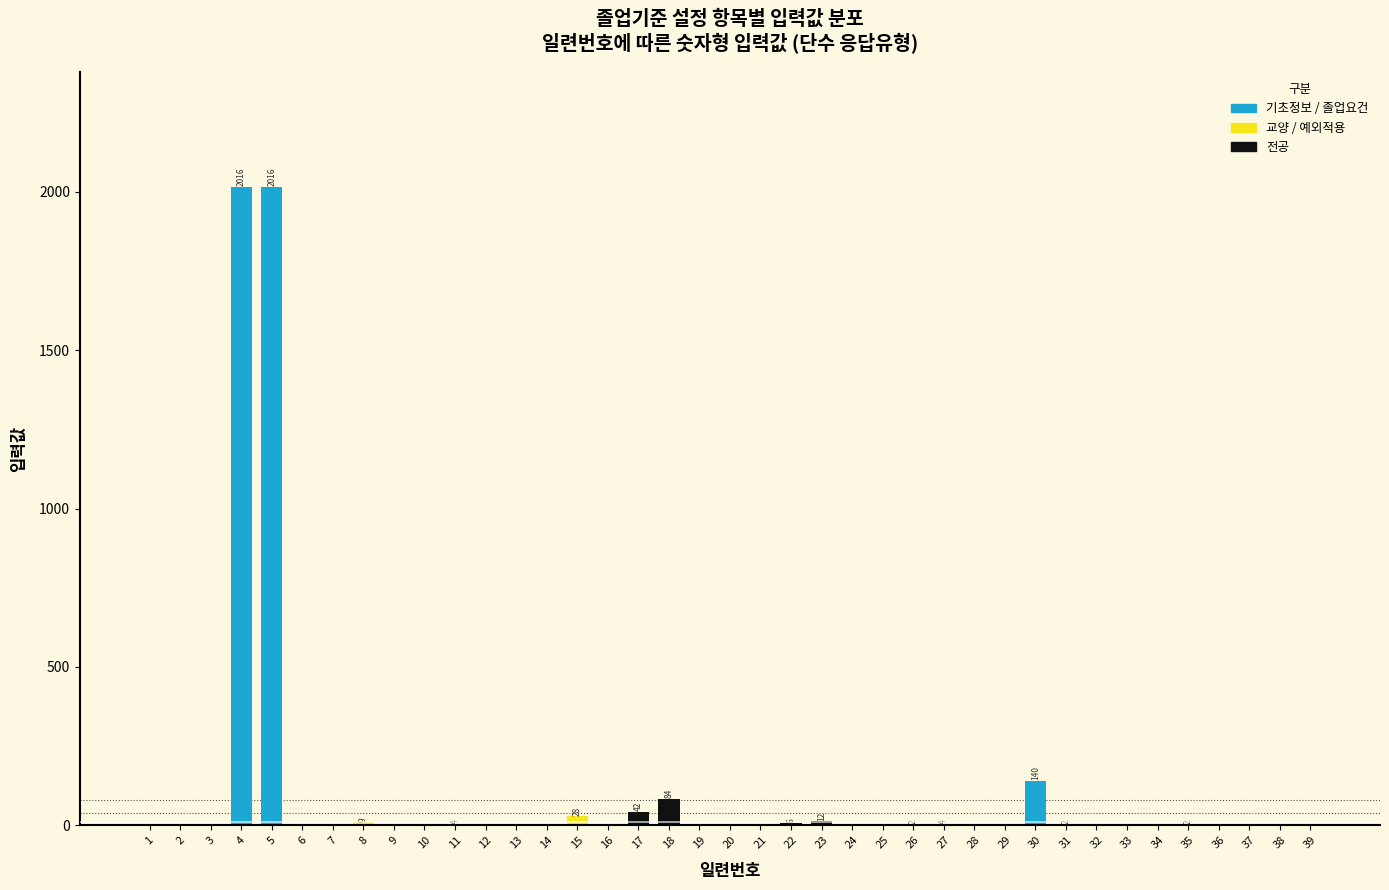

The value at 37 is 909. True or false?

False